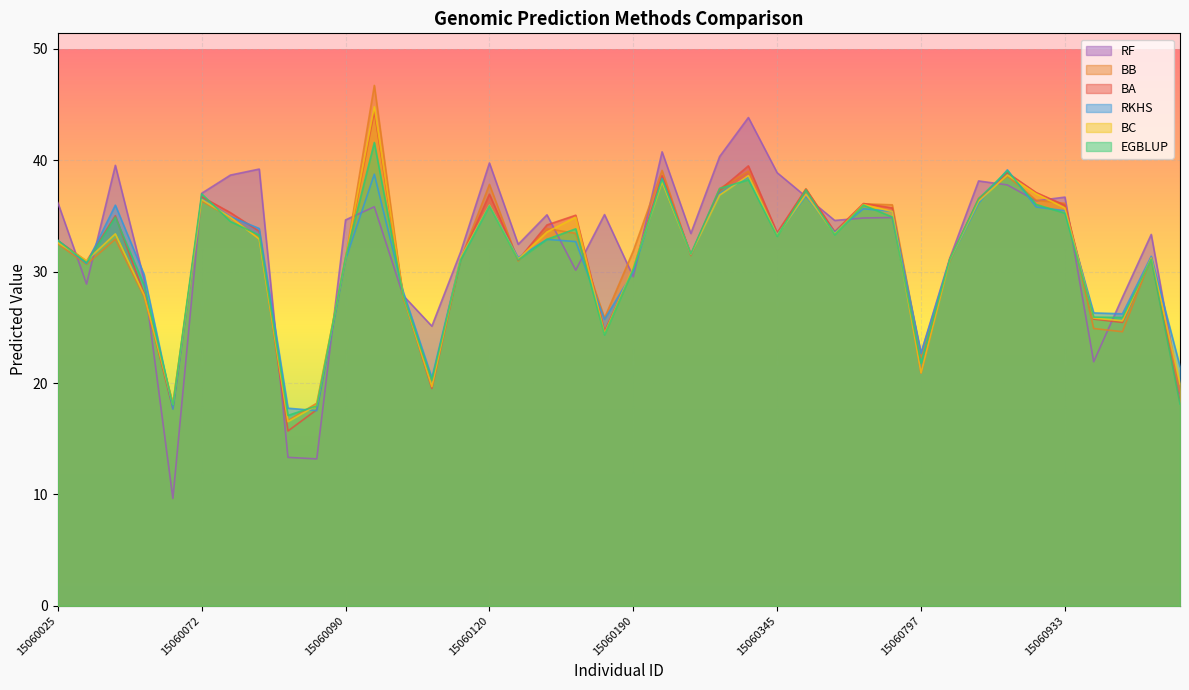

In RKHS, how many points are lower than both neighbors (excluding endpoints)?

11